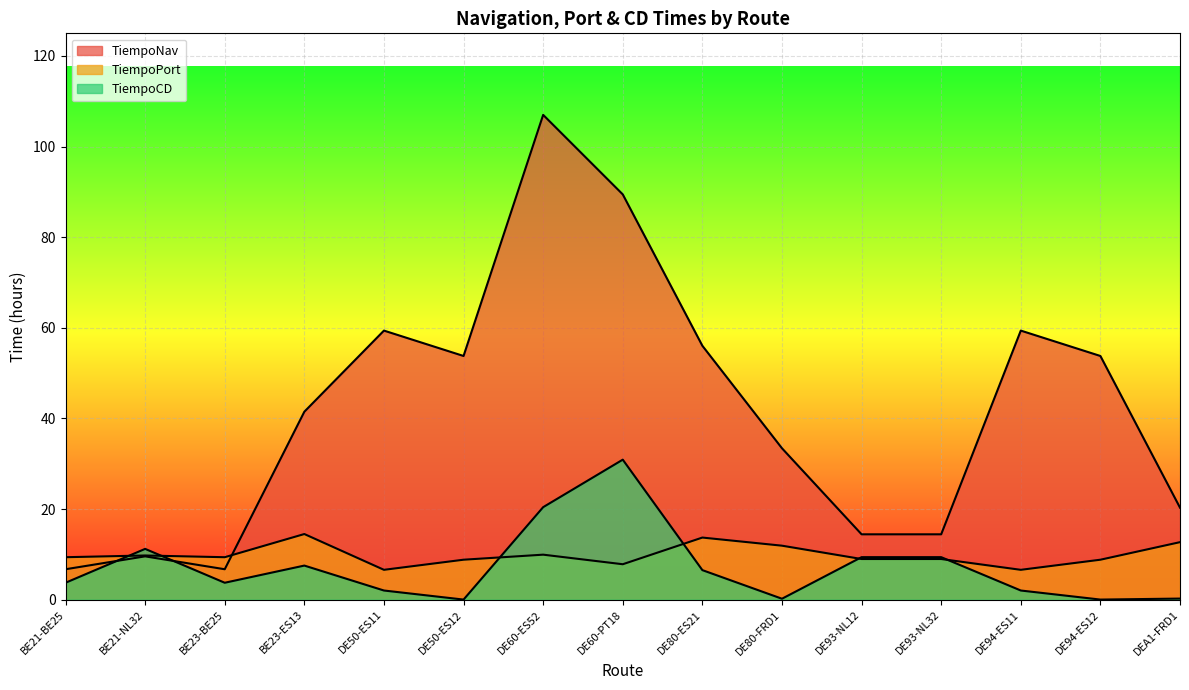

What is the sum of all TiempoCD values?

107.5